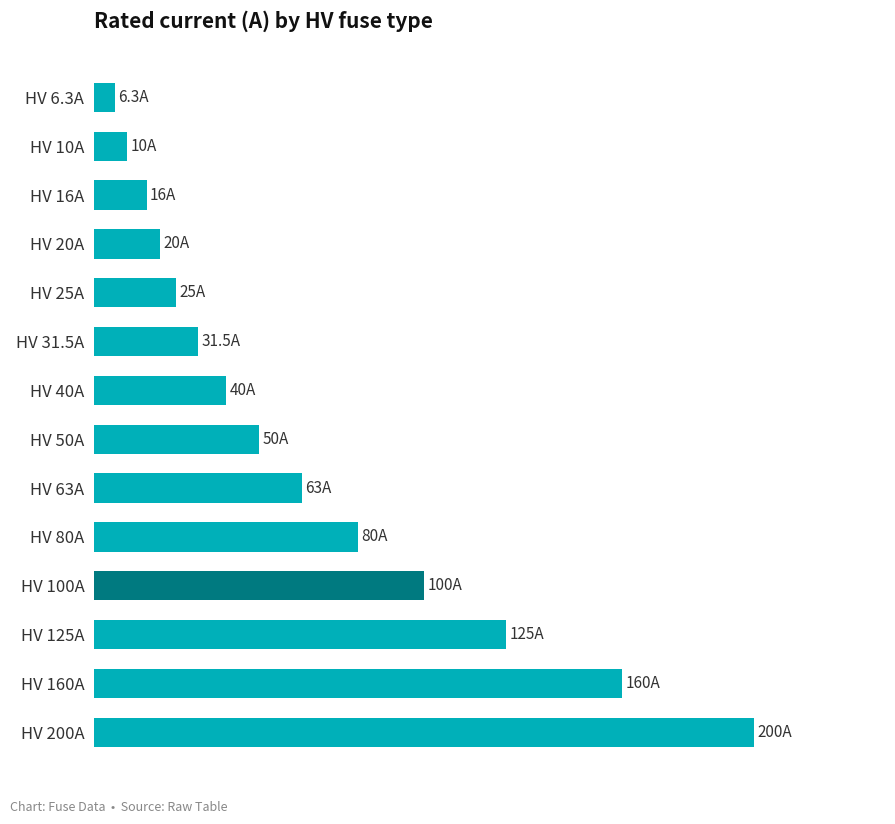

Where does the data first go above 50?

HV 63A